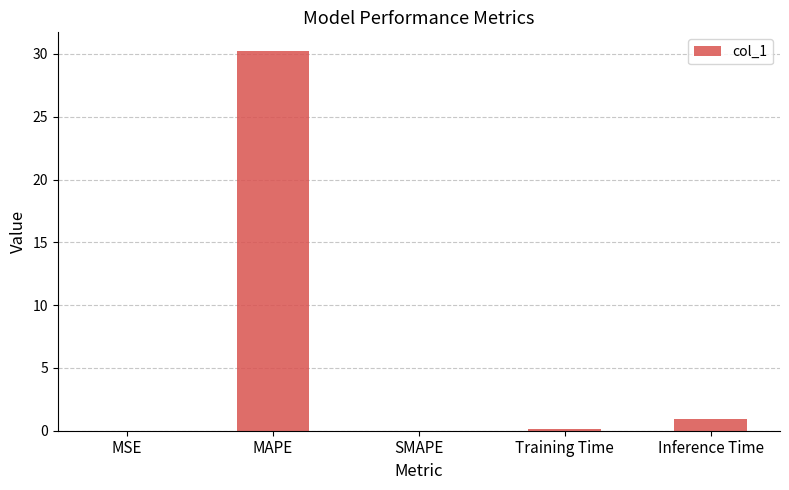

What value does the data have at Training Time?

0.1